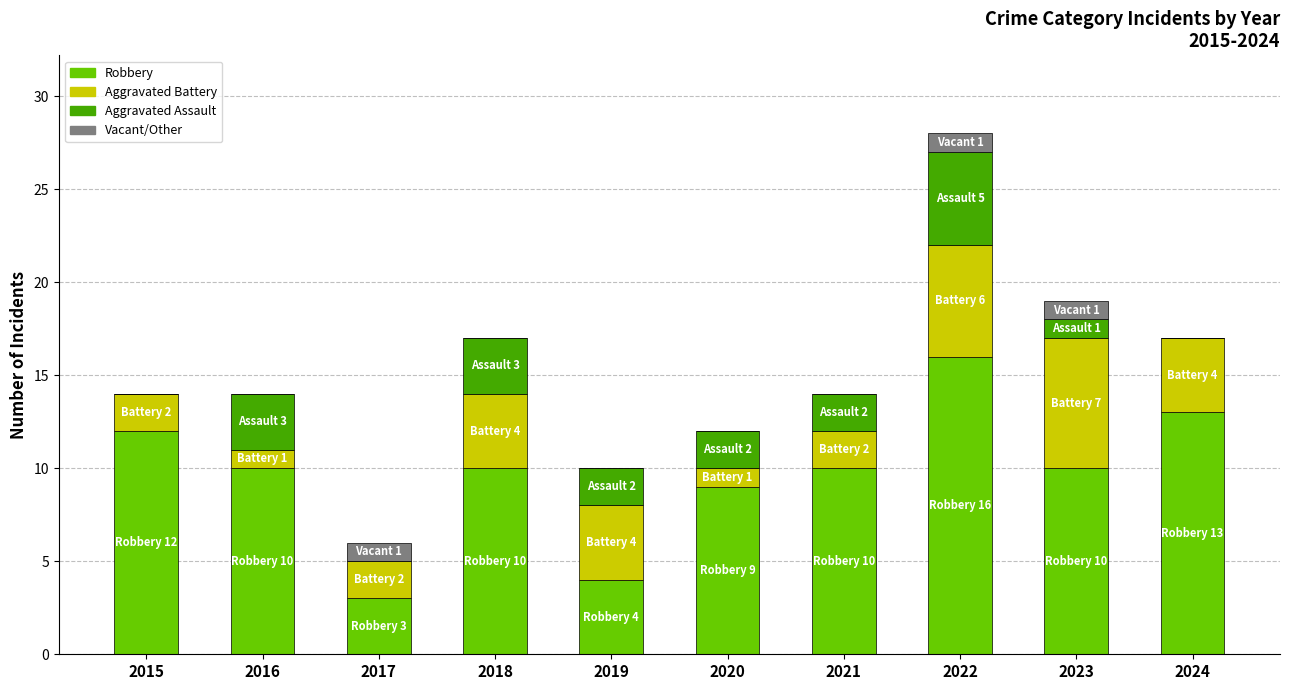

At which category is the sum across all series the highest?

2022